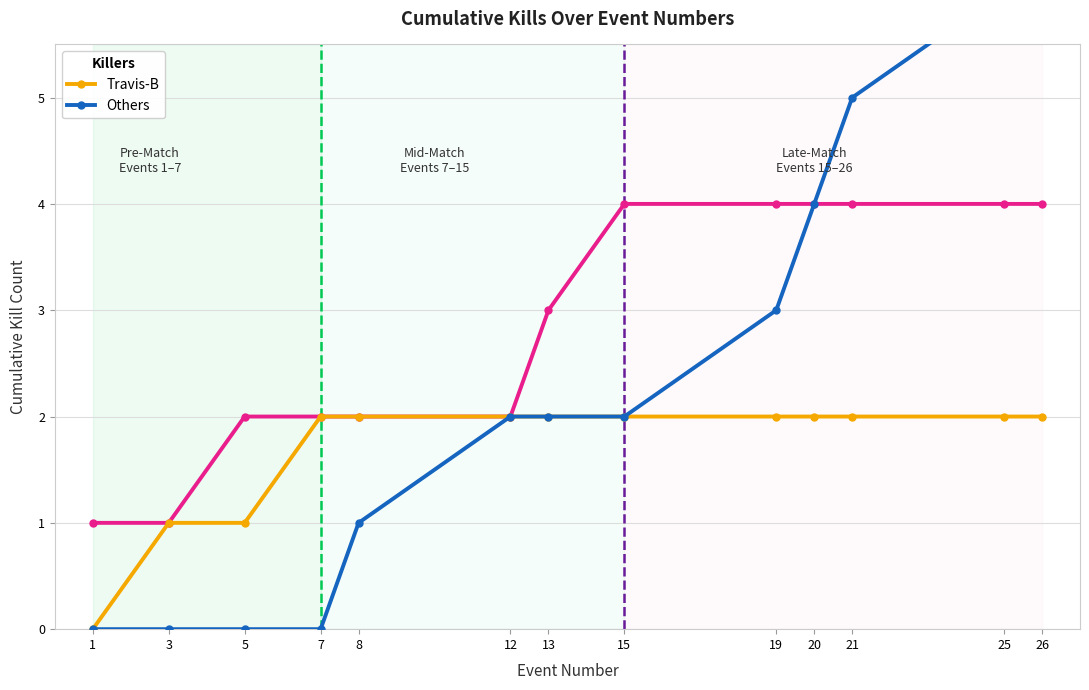

What are all the series names shown in the legend?

Travis-B, Others